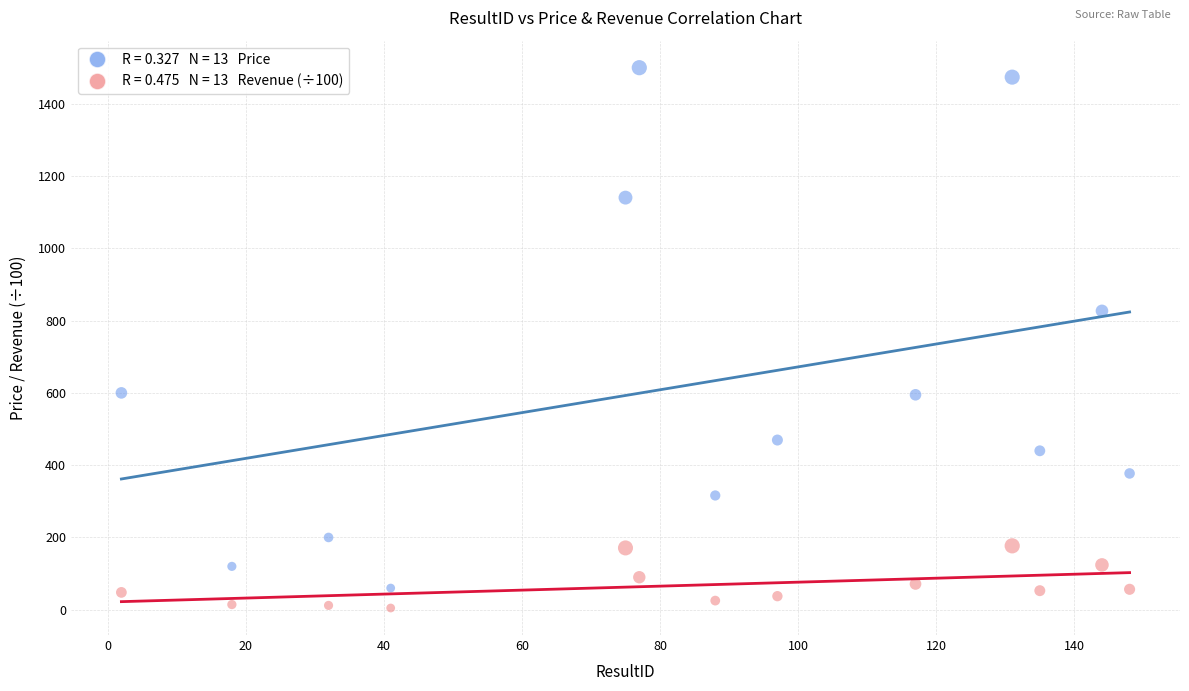

Across all series, what Y value is closest to 752?

826.9